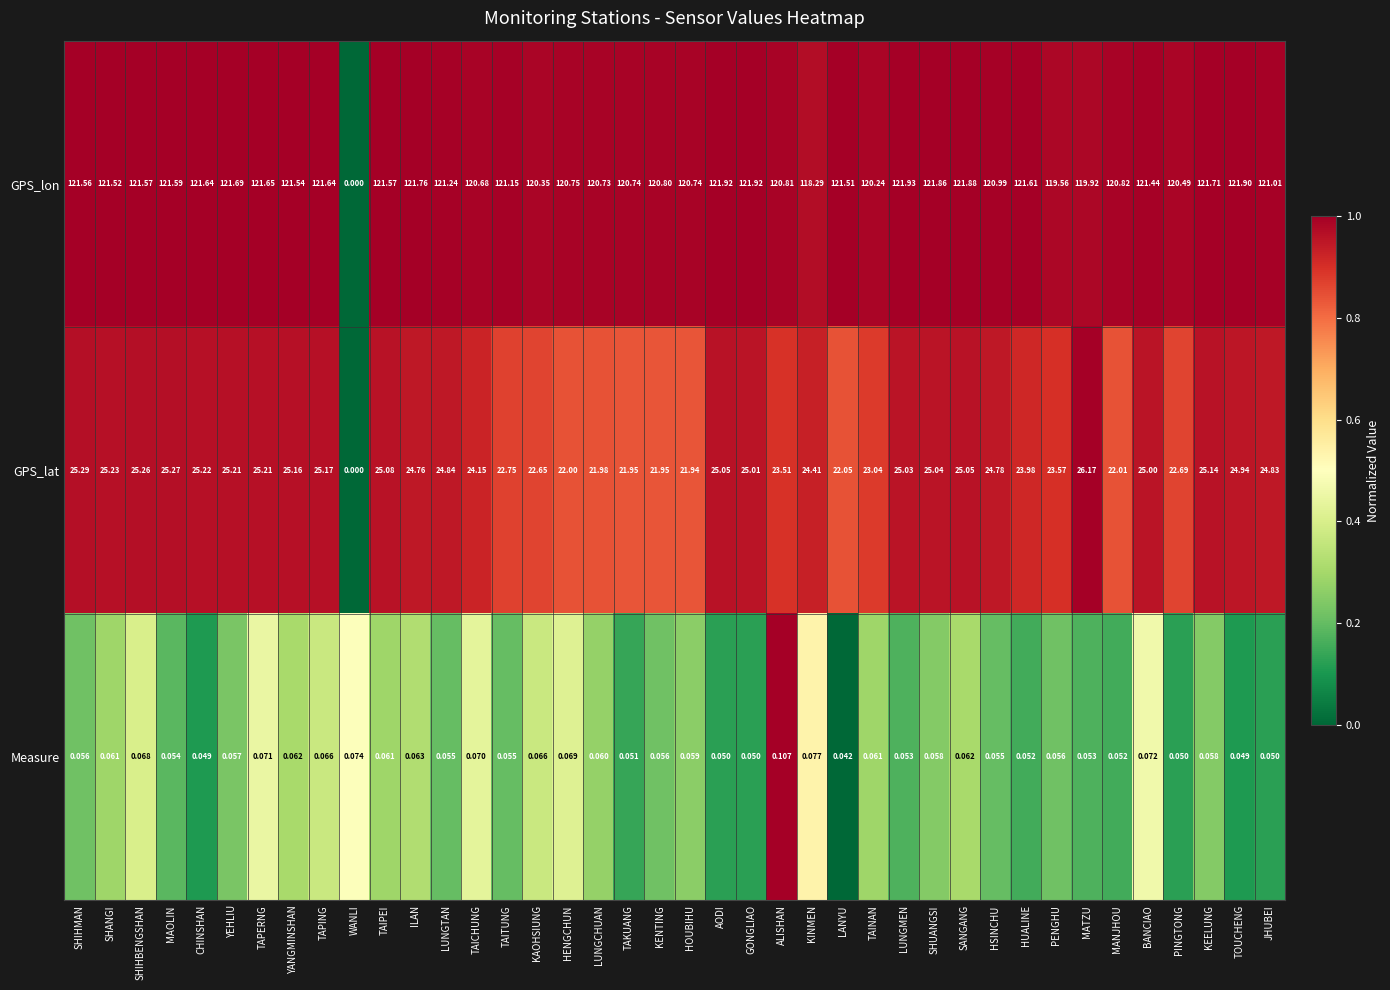

Between YANGMINSHAN and TAINAN, which series saw the biggest shift?

GPS_lat